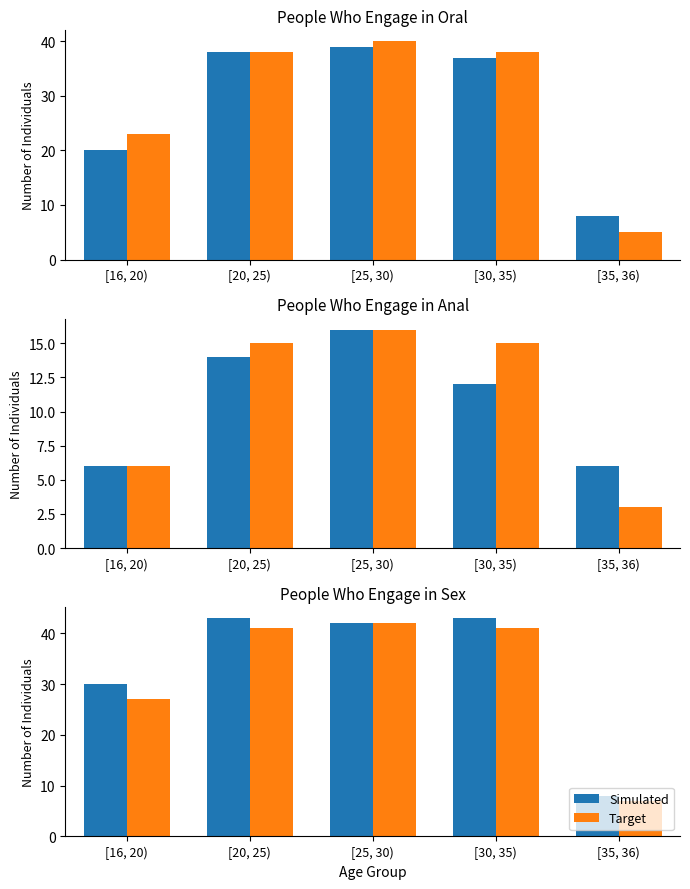

Where is Target nearest to the value 24?

[16, 20)